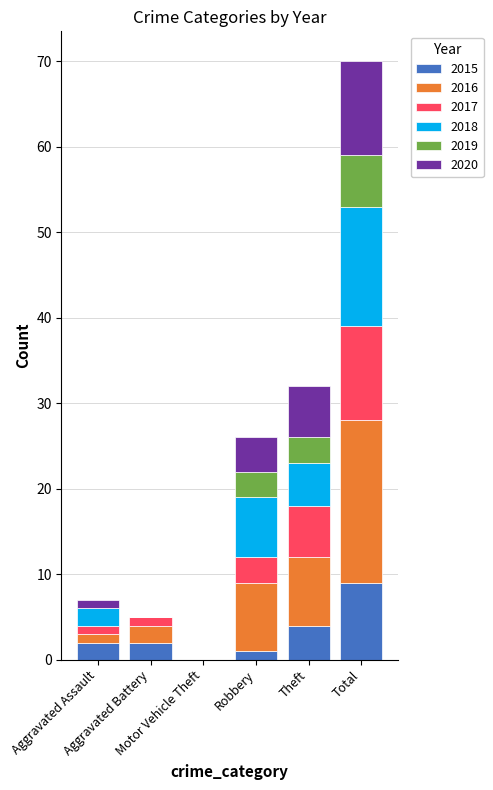

What is the maximum value for 2015?

9